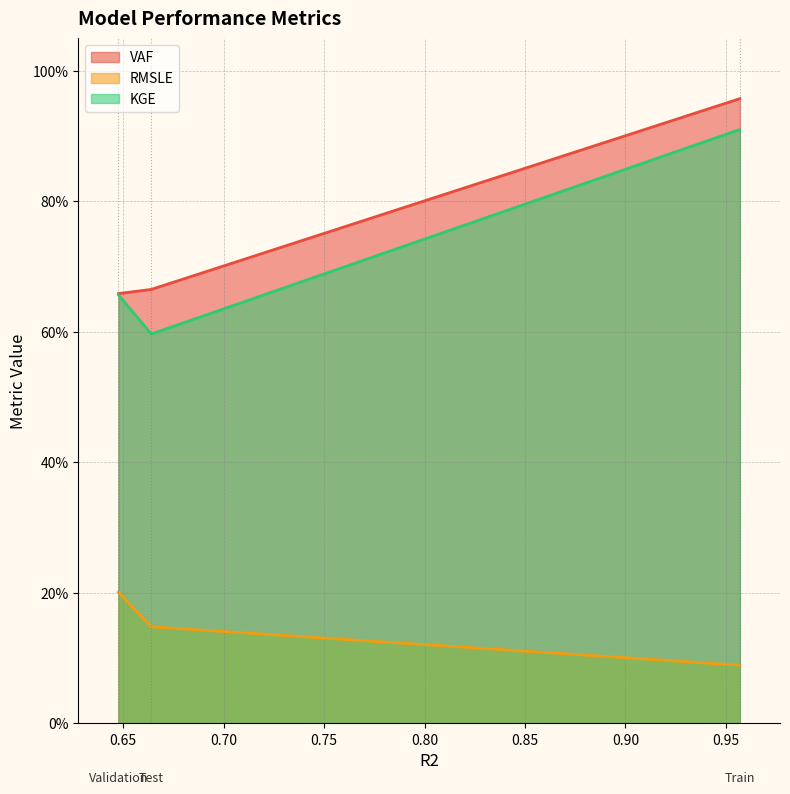

What is the sum of the VAF values at Test and Train?

1.6